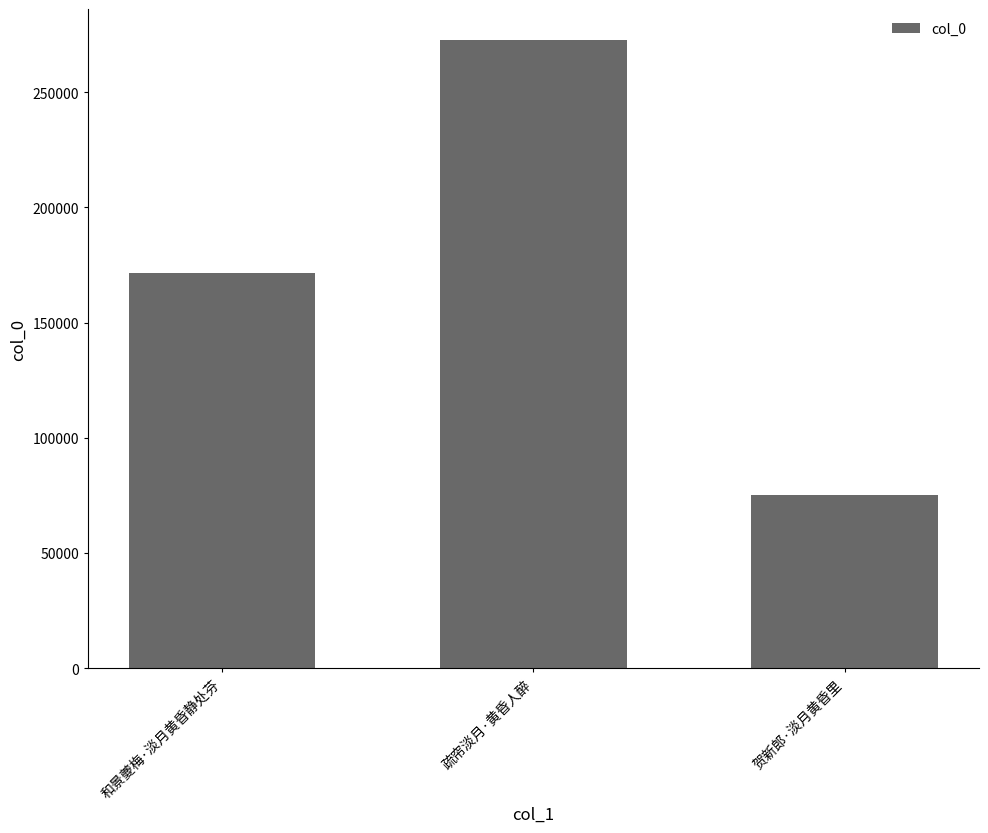

What position from the right is 和景夔梅·淡月黄昏静处芬?

3